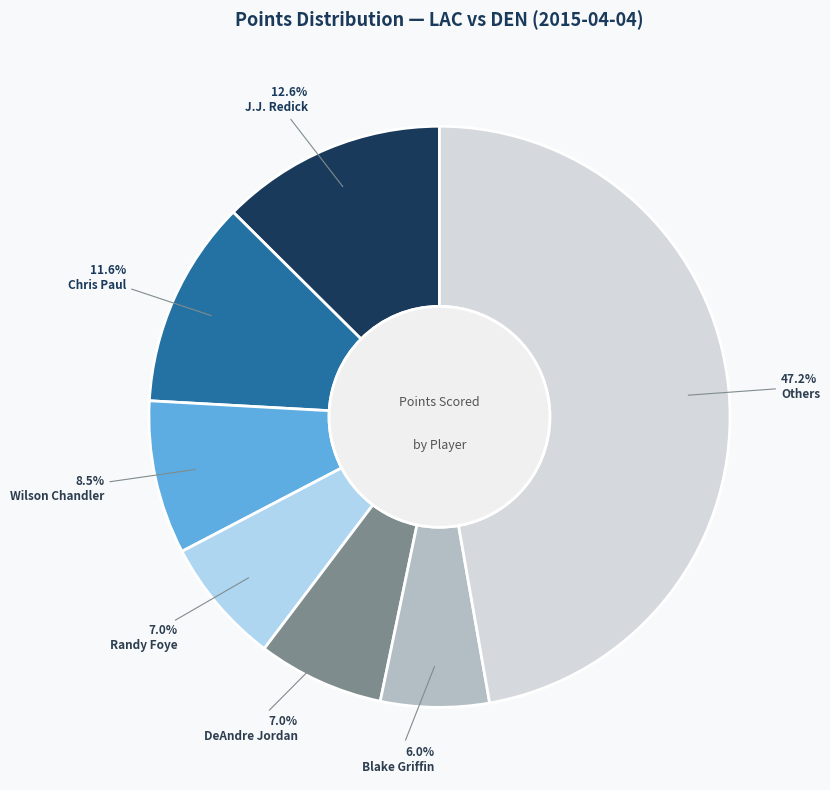

Does any single category account for the majority?

No